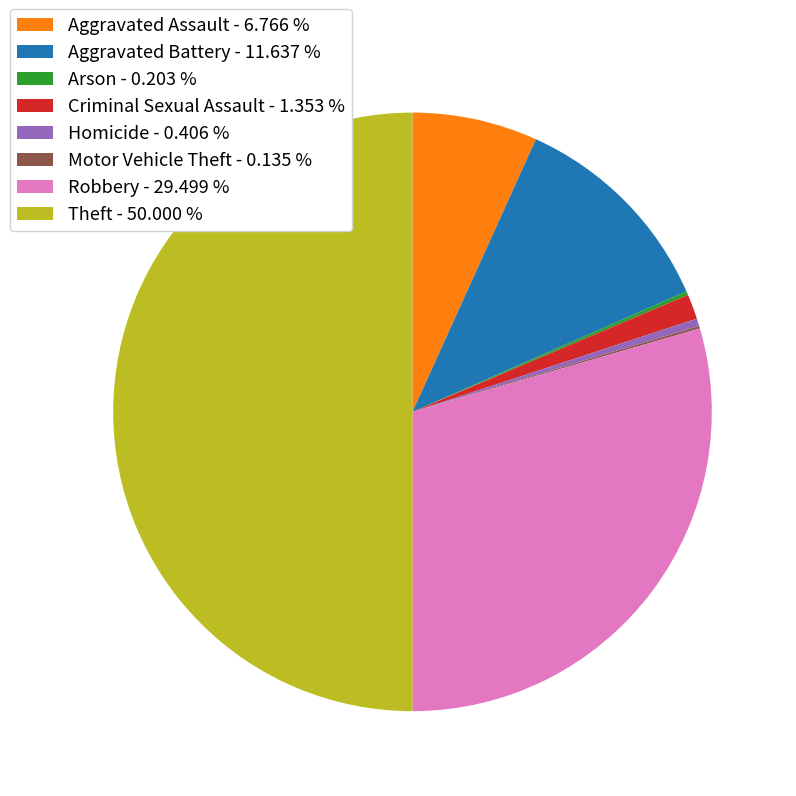

Which slice represents more than half of the pie?

Theft - 50.000 %